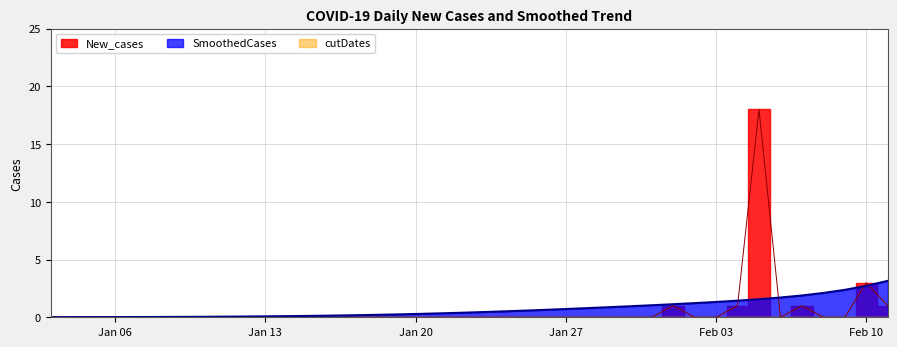

Is this an area chart (filled region under the line)?

No